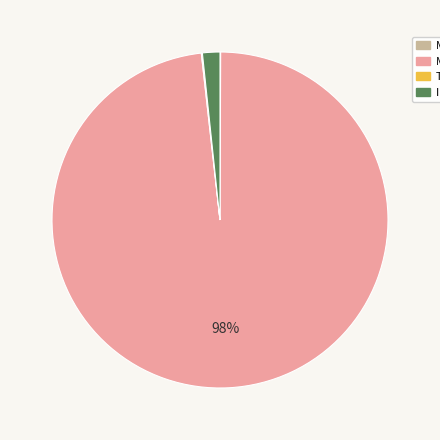

Does MAPE account for over 50% of the chart?

Yes